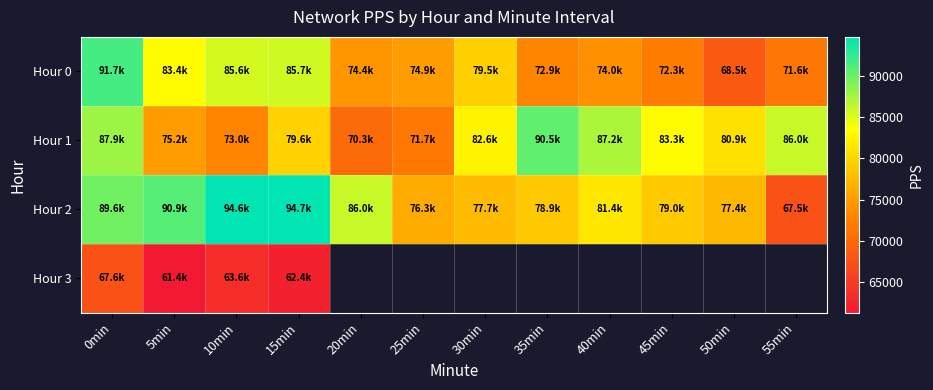

What is the greatest value displayed?

94678.0